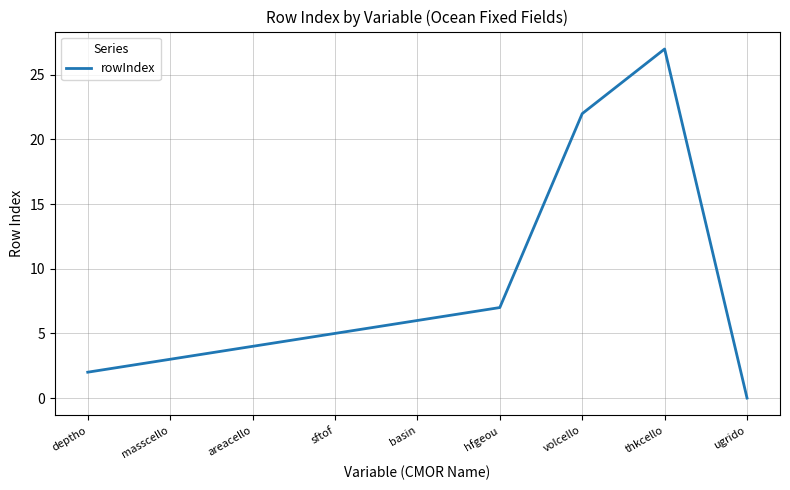

What is the sum of all values?

76